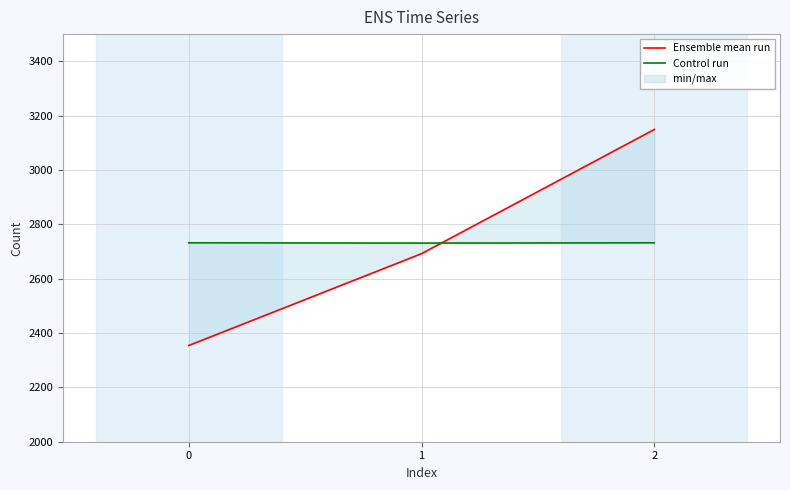

What is the value of the Ensemble mean run point at the 3rd from the left?

2354